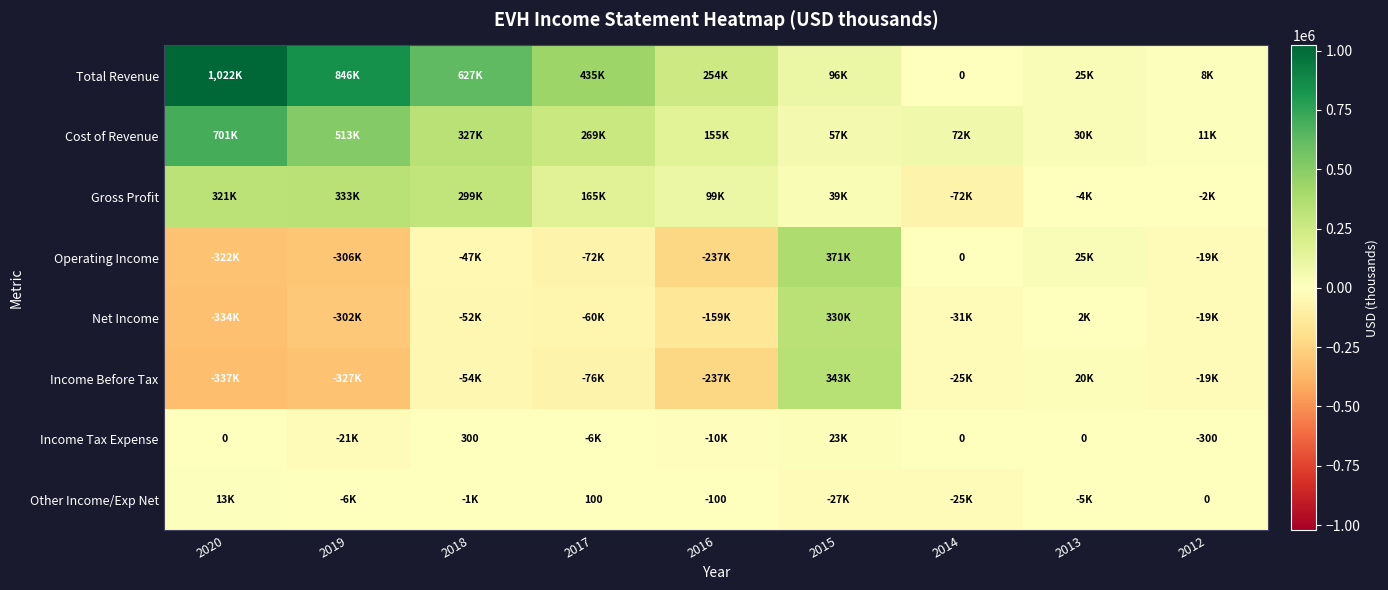

What is the total value across all series at 2012?

-42100